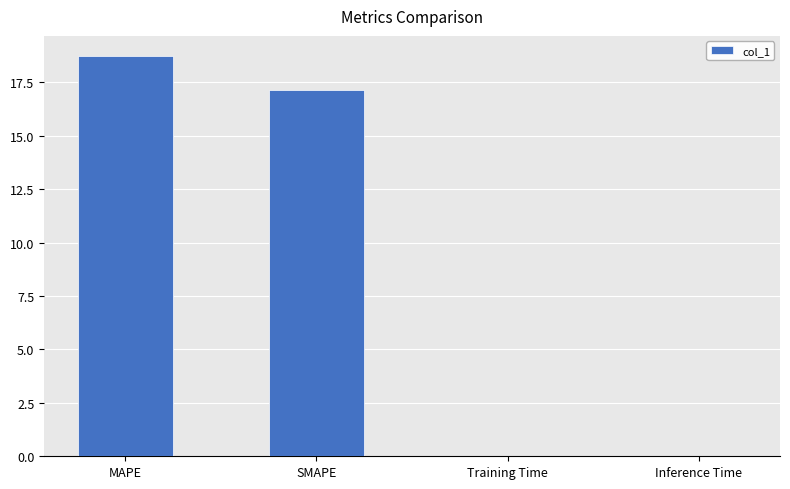

What is the greatest value displayed?

18.7